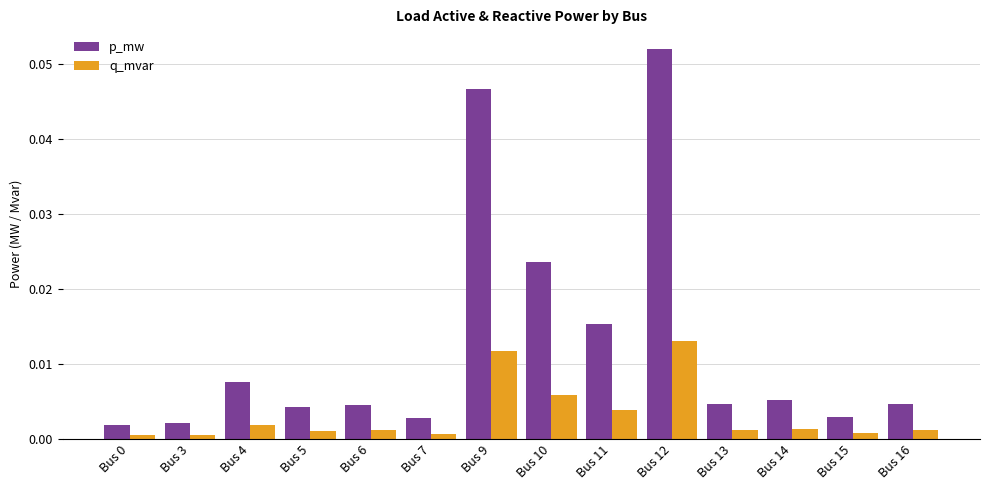

Is the value of p_mw at Bus 13 greater than the value of q_mvar at Bus 5?

Yes